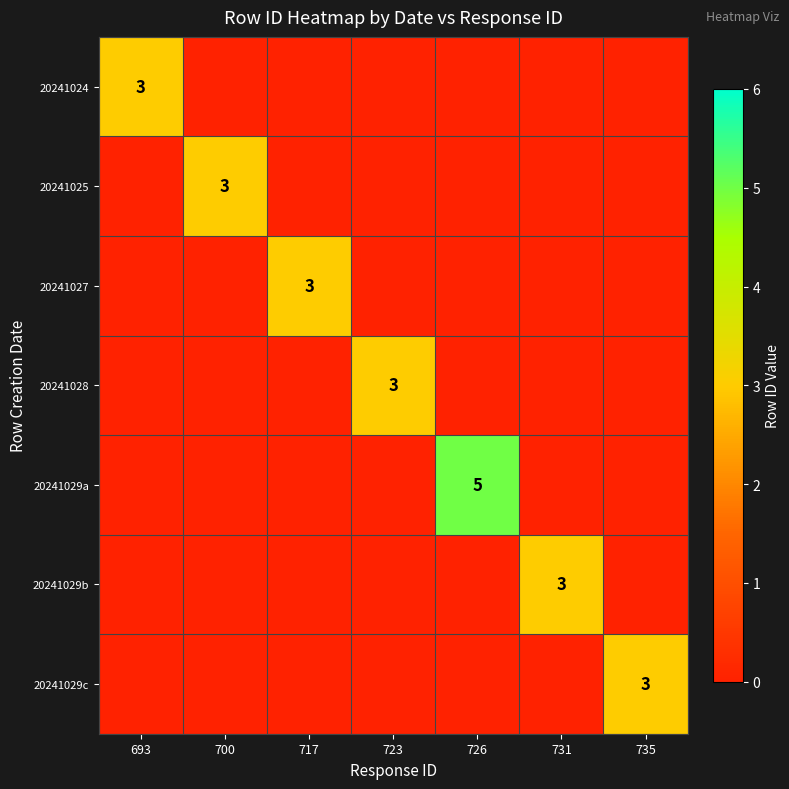

True or false: 20241028 has a value of 3 at 723.

True